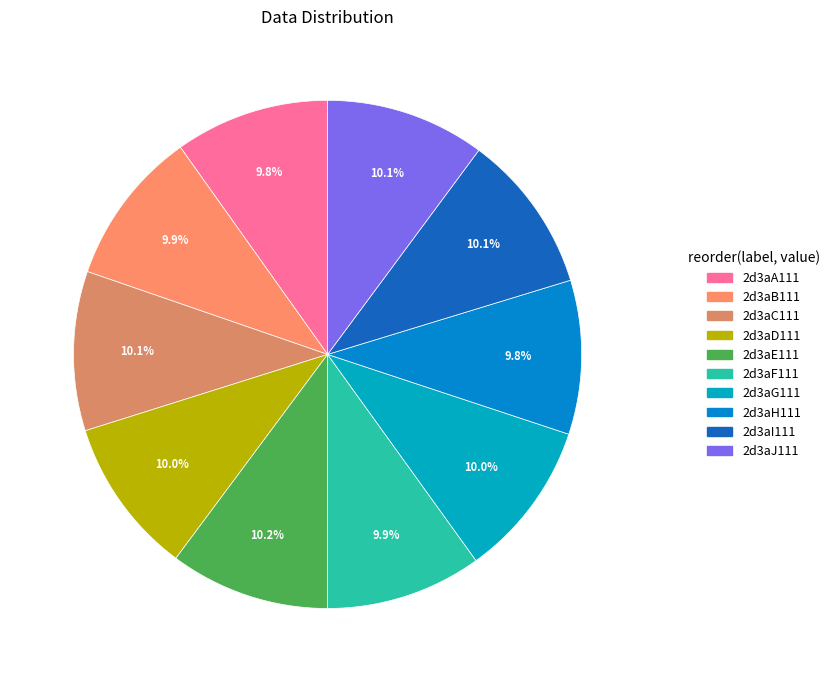

To the nearest percent, what is the average slice percentage?

10%